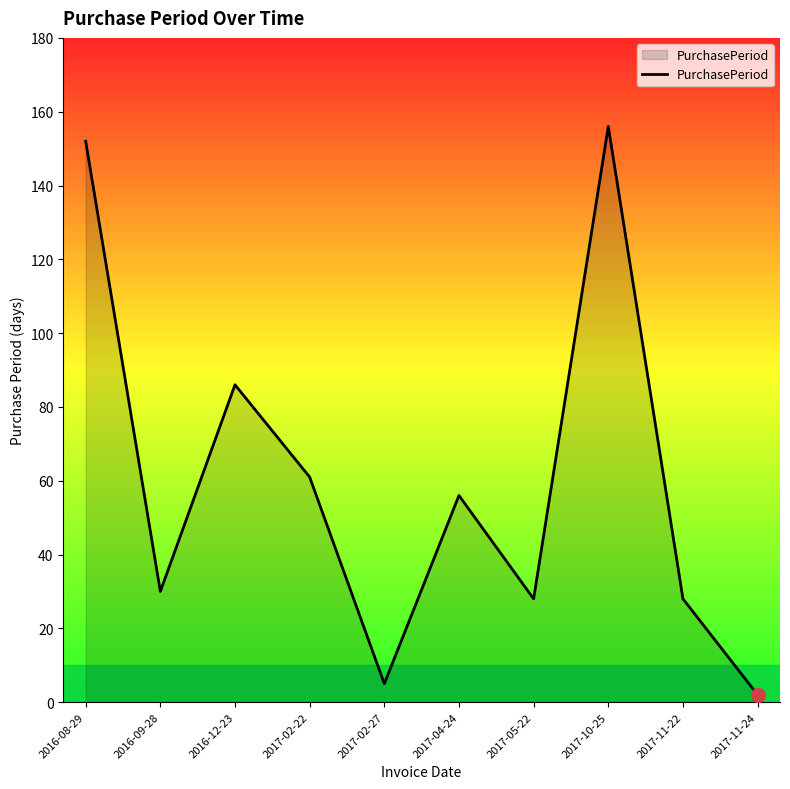

Approximately how many times larger is the value at 2017-11-22 compared to 2016-08-29?

0.2